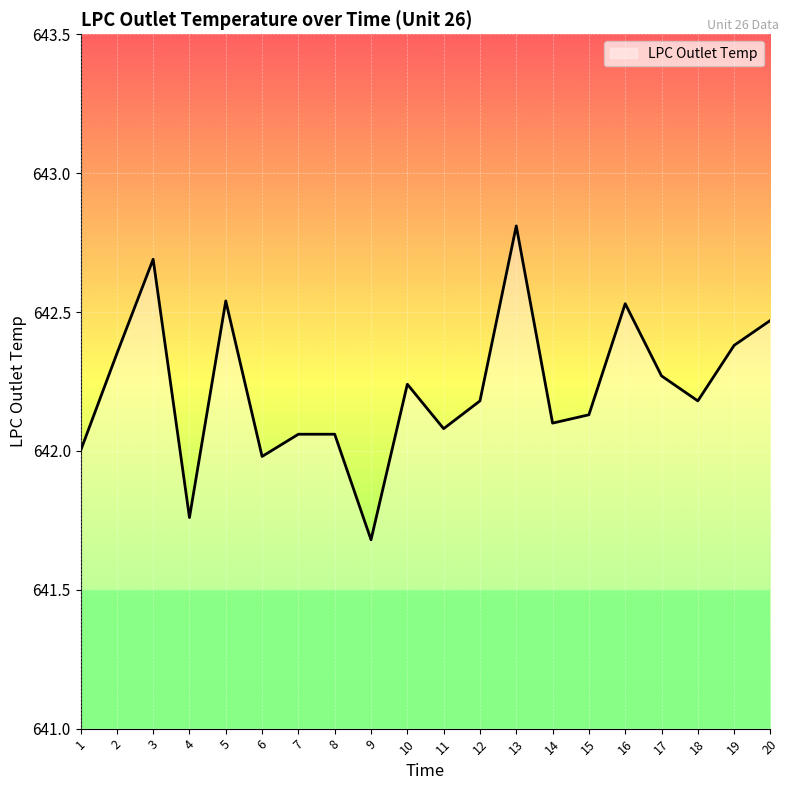

At which category does the data reach its first local valley?

4